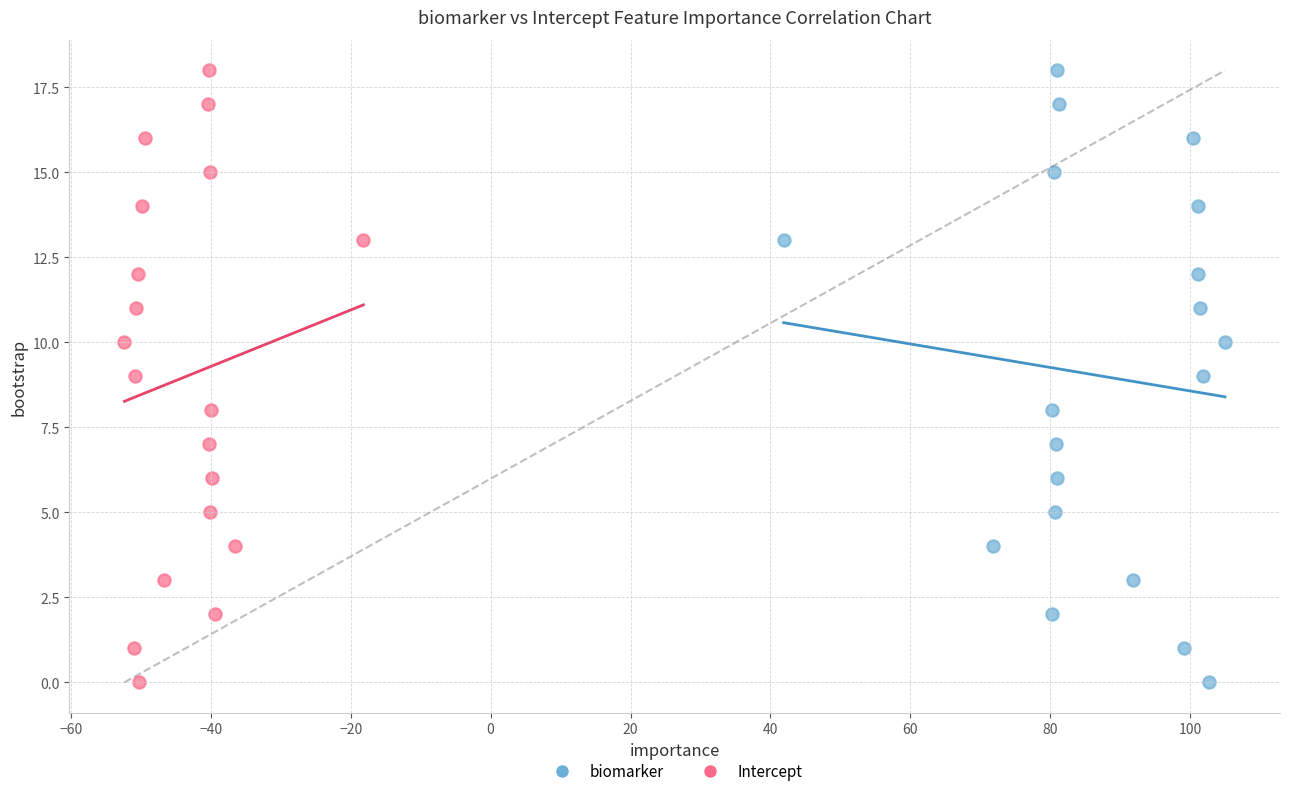

What are all the series names shown in the legend?

biomarker, Intercept